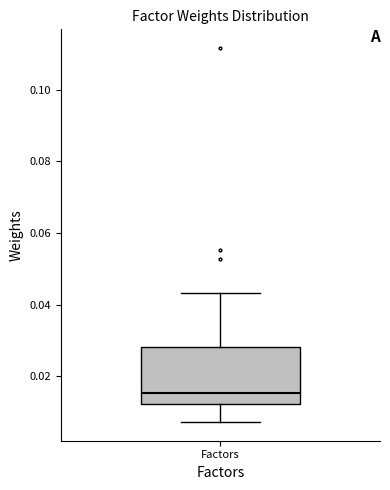

Transcribe this box plot: give where the median line is, the range the box spans, and where the two whiskers end, as read against the y-axis. The values are not printed on the chart, so give them approximately, as read against the axis.

median 0.016, box 0.012 to 0.028, whiskers 0.008 to 0.044